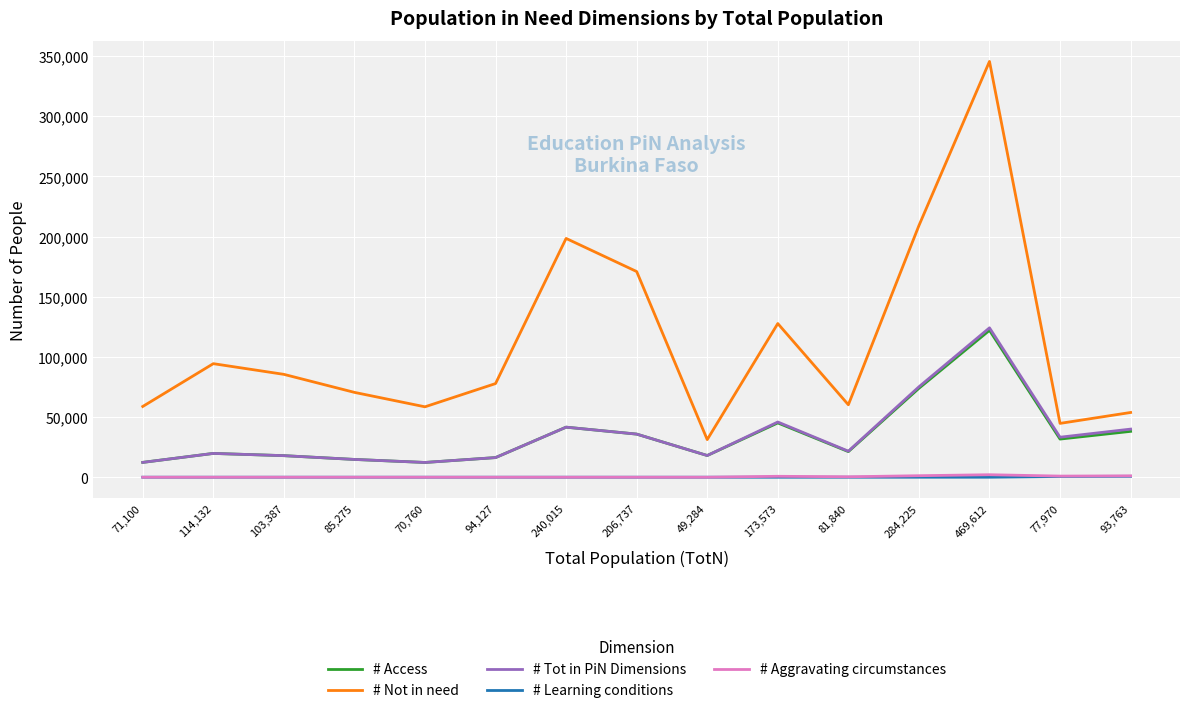

How many distinct data groups are displayed?

5